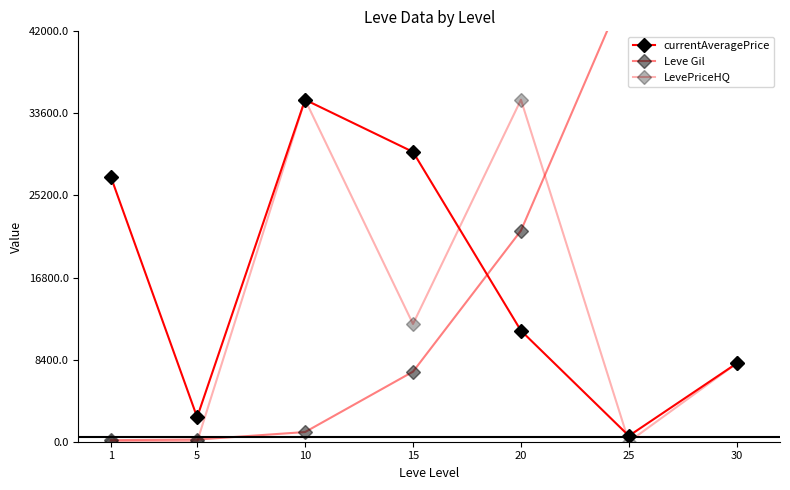

The currentAveragePrice series shows 8026 at 30. True or false?

True